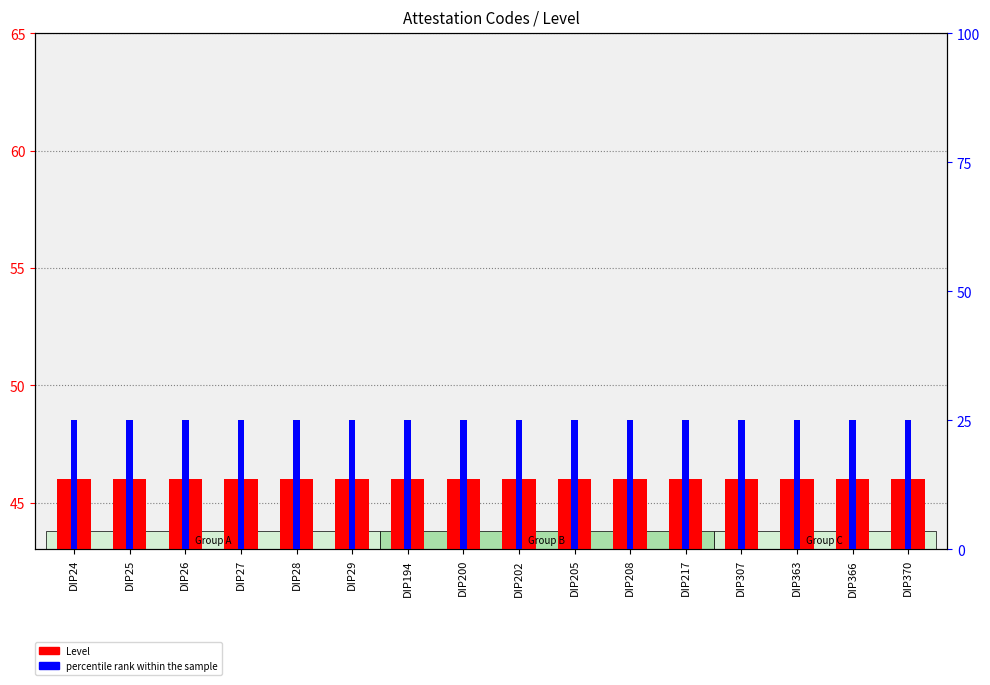

How many bars are there in total?

32